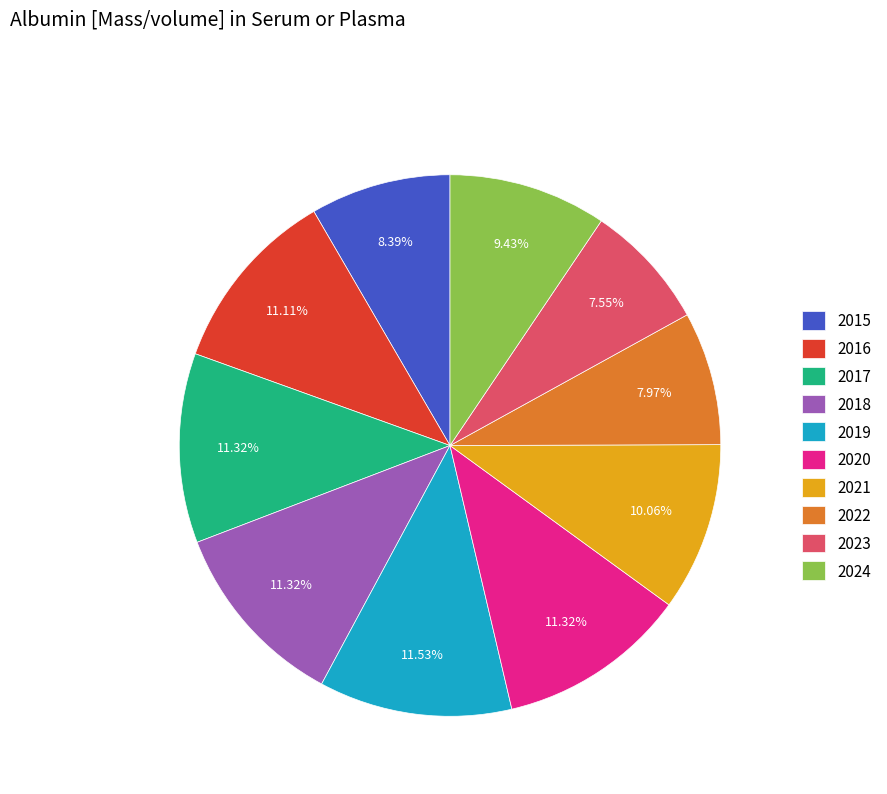

To the nearest percent, what is the difference between the largest and smallest slice percentages?

4%